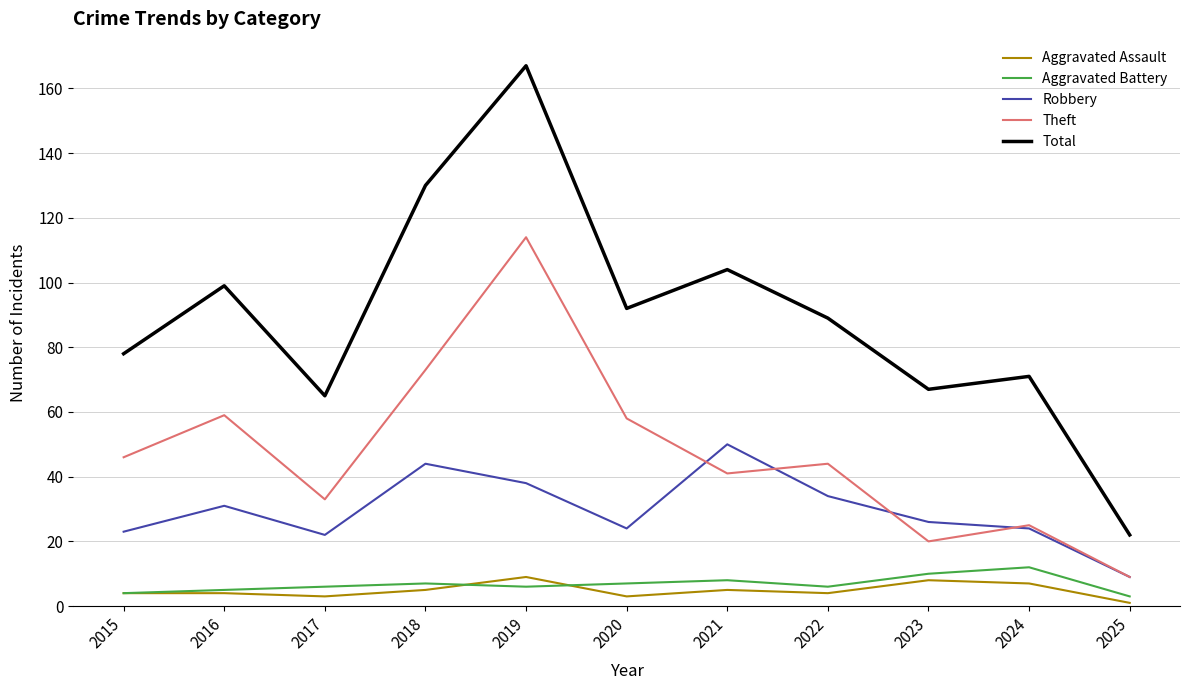

What is the sum of the Robbery values at 2022 and 2024?

58